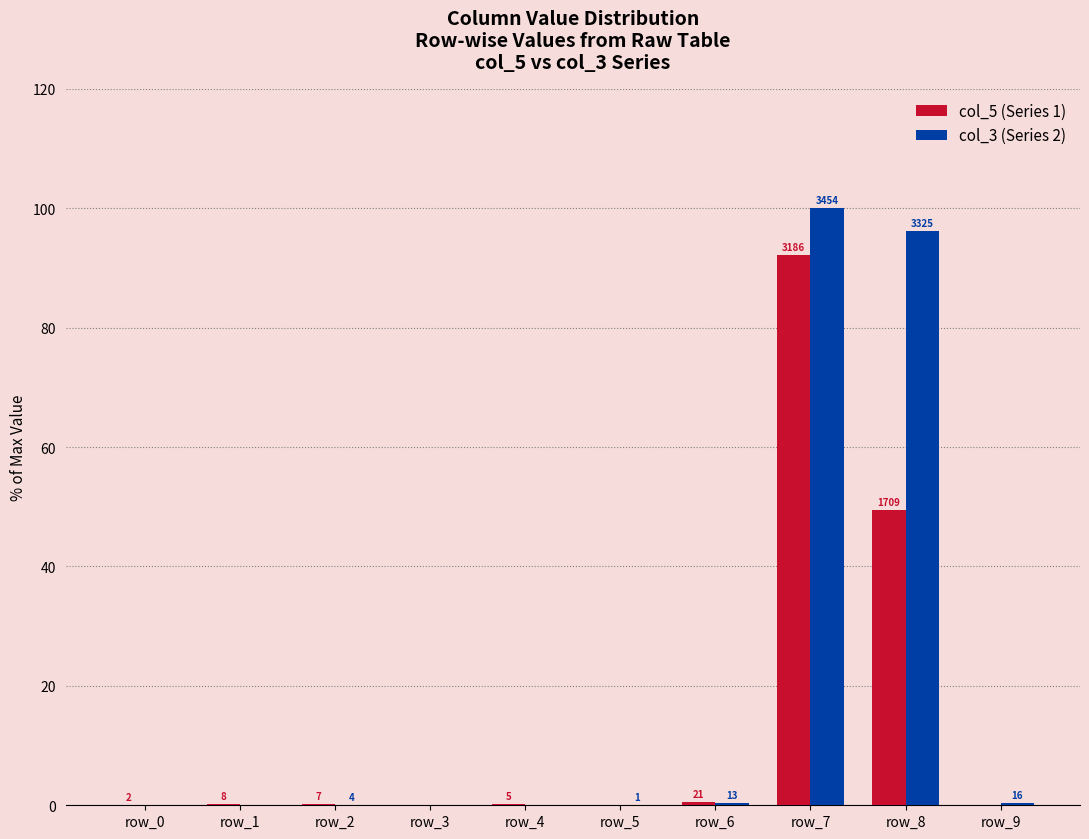

Reading left to right, transcribe all the data shown in this chart.

col_5: row_0=0.1	row_1=0.2	row_2=0.2	row_3=0.0	row_4=0.1	row_5=0.0	row_6=0.6	row_7=92.2	row_8=49.5	row_9=0.0
col_3: row_0=0.0	row_1=0.0	row_2=0.1	row_3=0.0	row_4=0.0	row_5=0.0	row_6=0.4	row_7=100.0	row_8=96.3	row_9=0.5